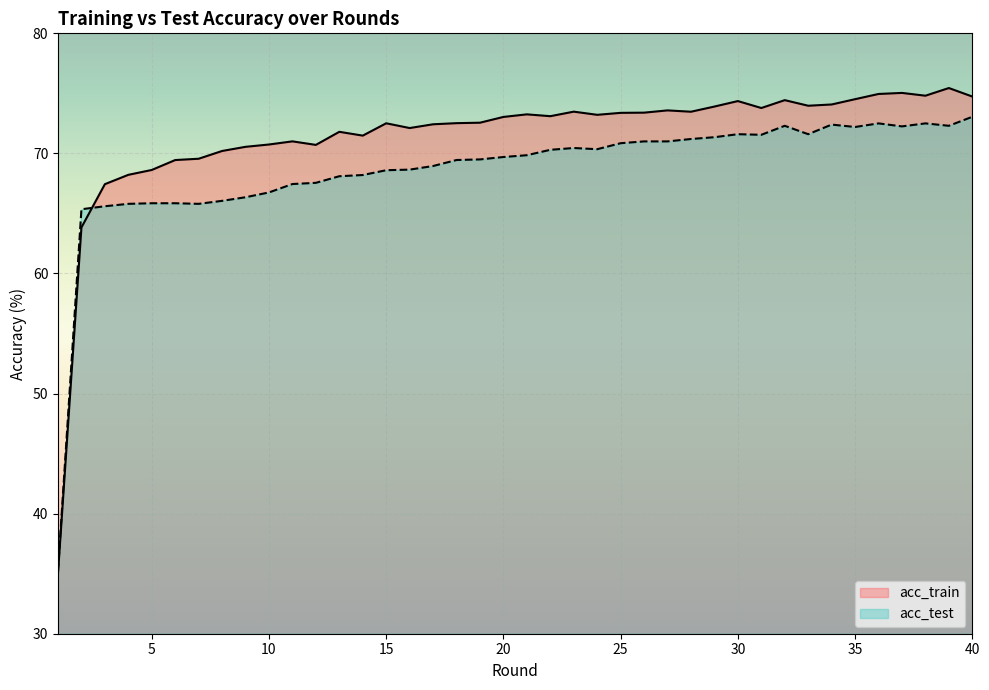

At 29, list the series in order from smallest to largest.

acc_test, acc_train